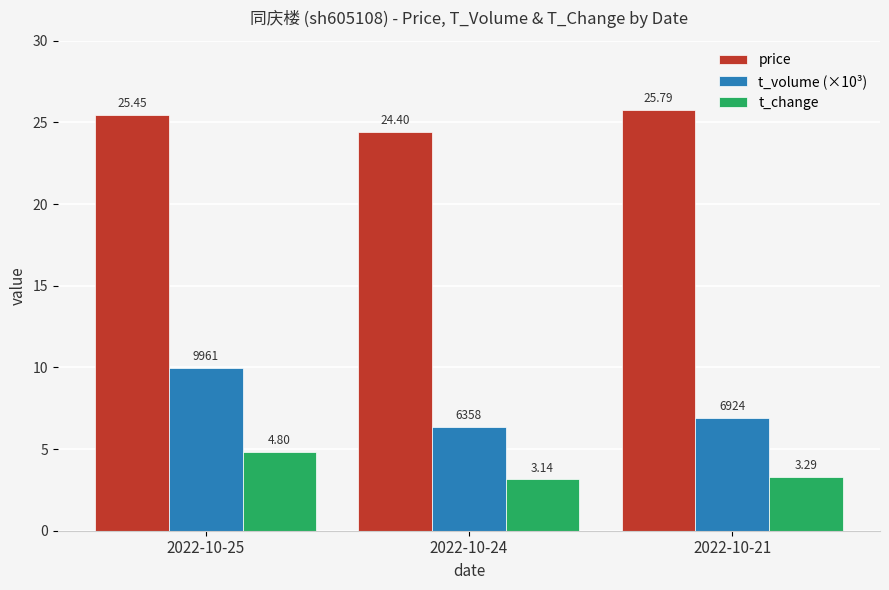

At which category is the sum across all series the highest?

2022-10-25